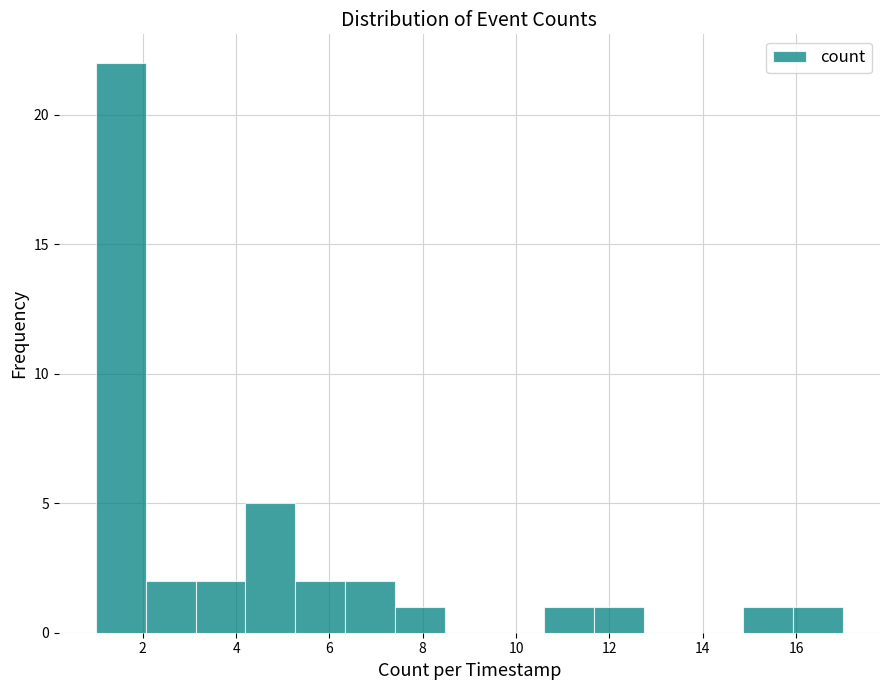

What is the height of the bar covering 7.4 to 8.4 on the x-axis? Neither the bar edges nor the heights are printed on the chart, so give them approximately, as read against the axes.

1